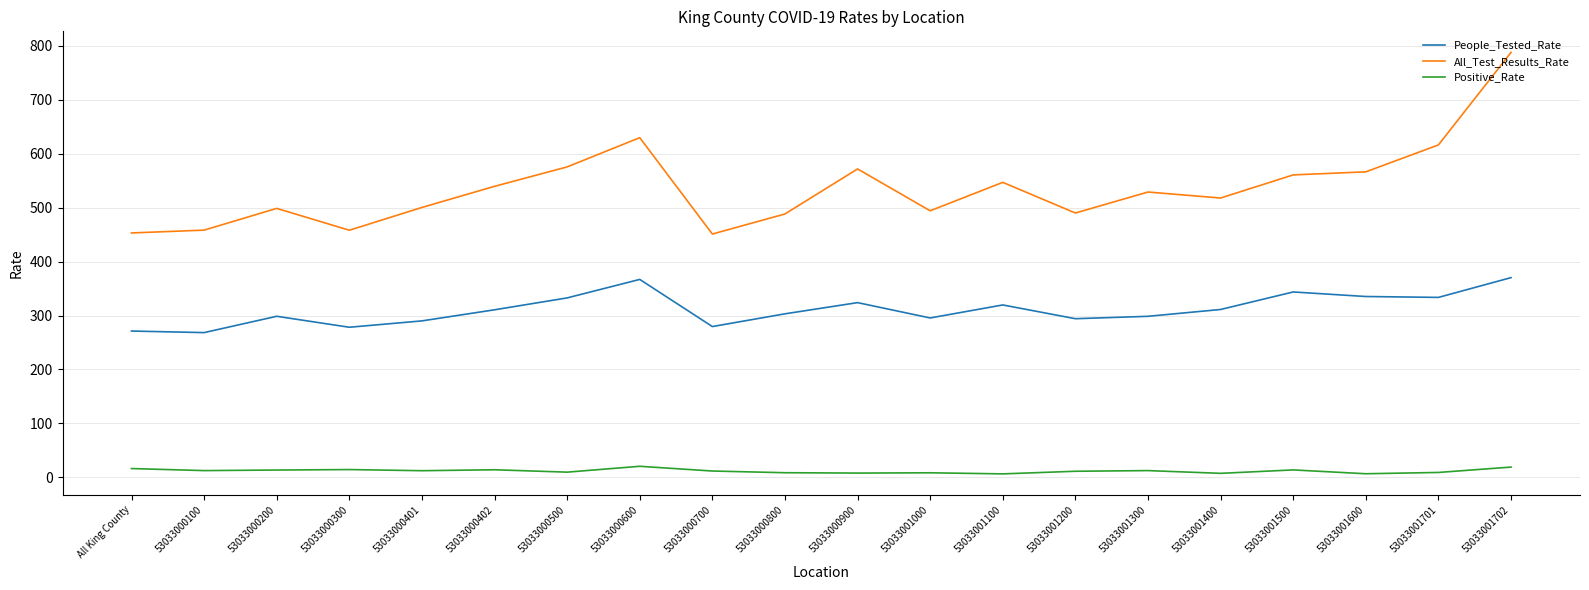

What is the difference between the second highest and second lowest values in the All_Test_Results_Rate series?

176.7